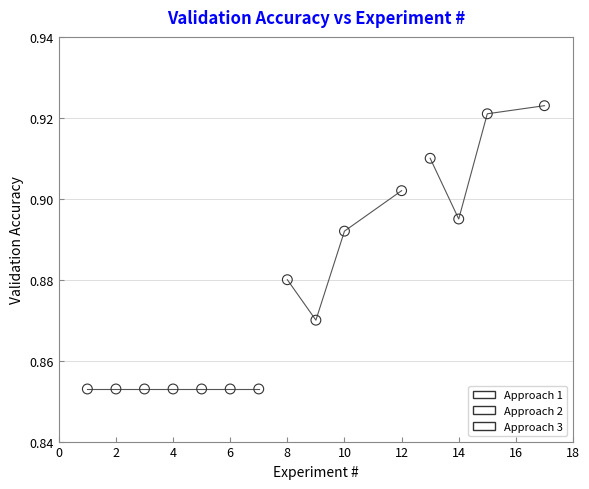

Which series reaches the maximum Y coordinate?

Approach 3